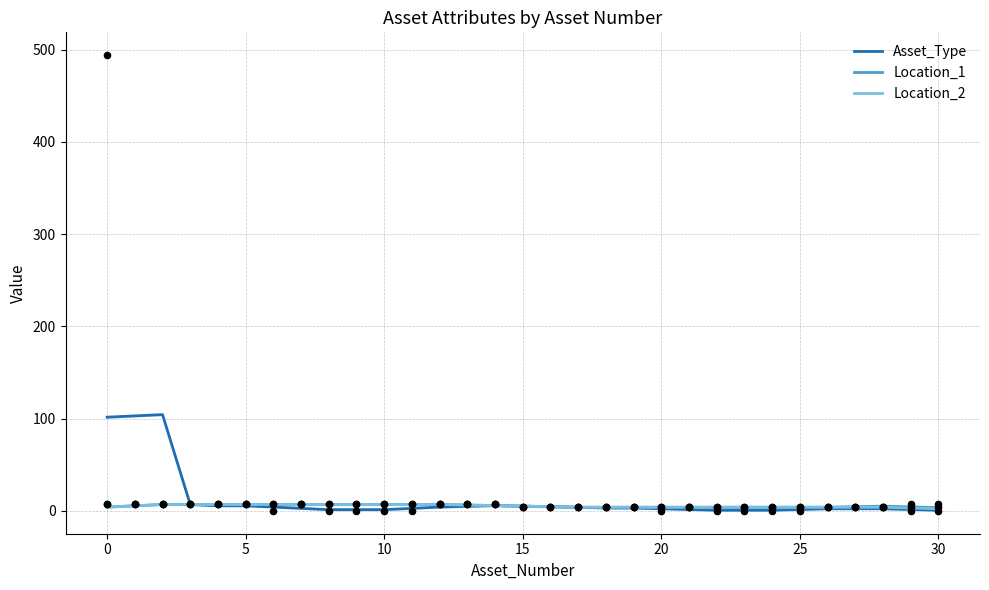

What is the total value across all series at 30?

16.8